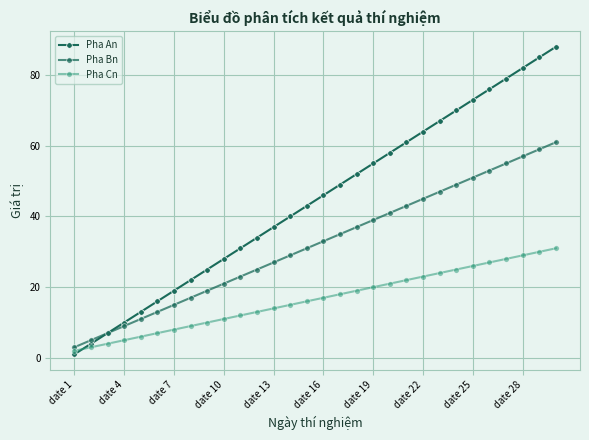

At which category does the chart reach its peak across all series?

29